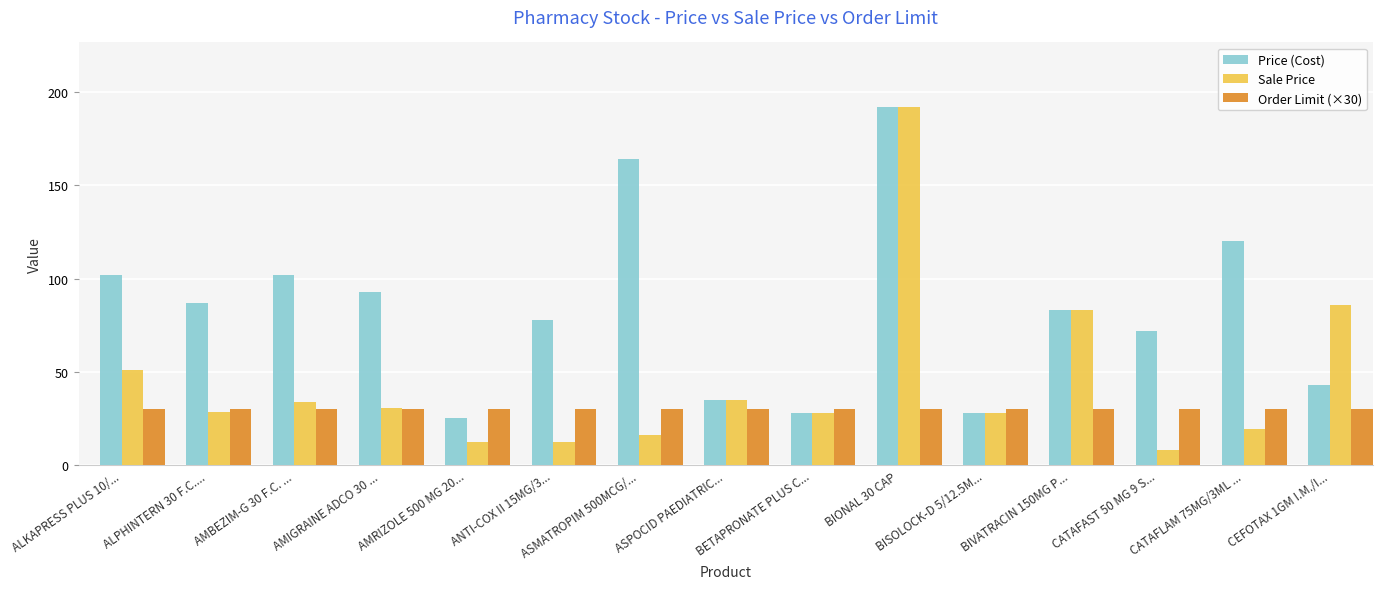

How many groups of bars are there?

15